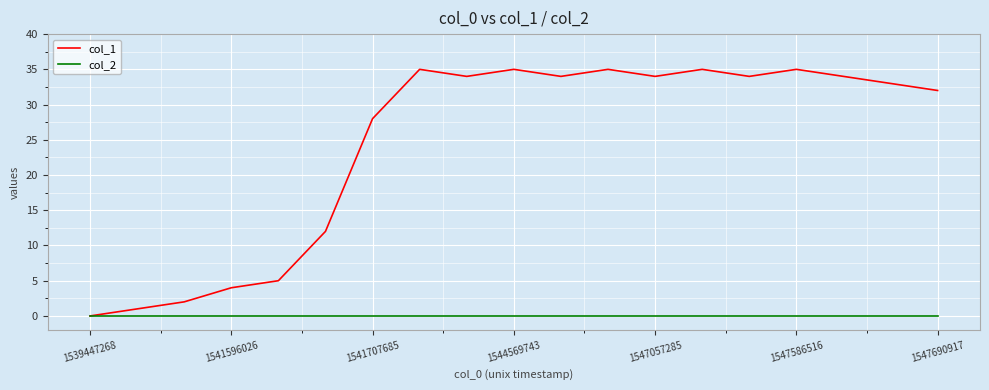

List the series in order of their peak value, lowest first.

col_2, col_1